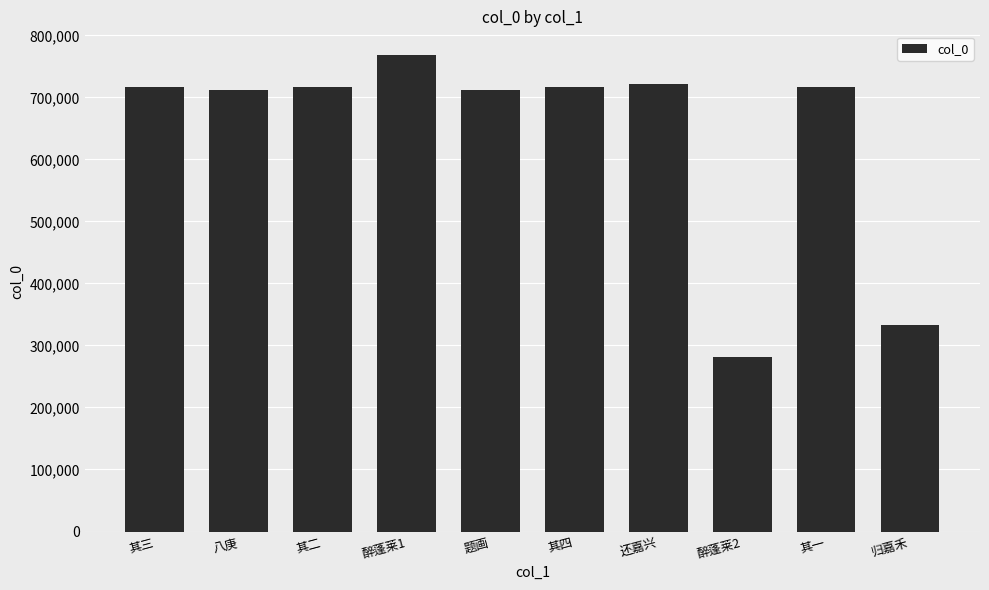

What is the label of the 10th bar from the left?

归嘉禾